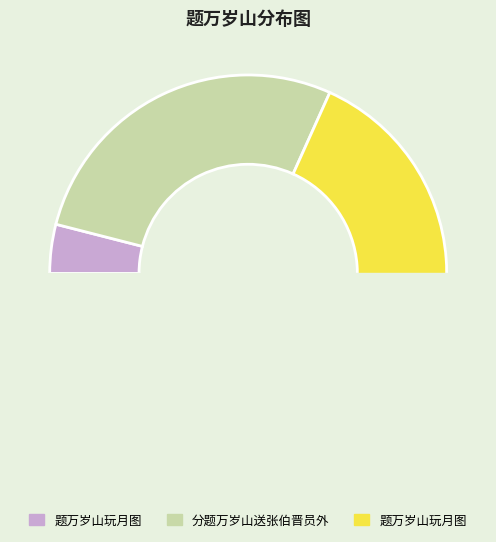

Is there a majority slice in this chart?

Yes